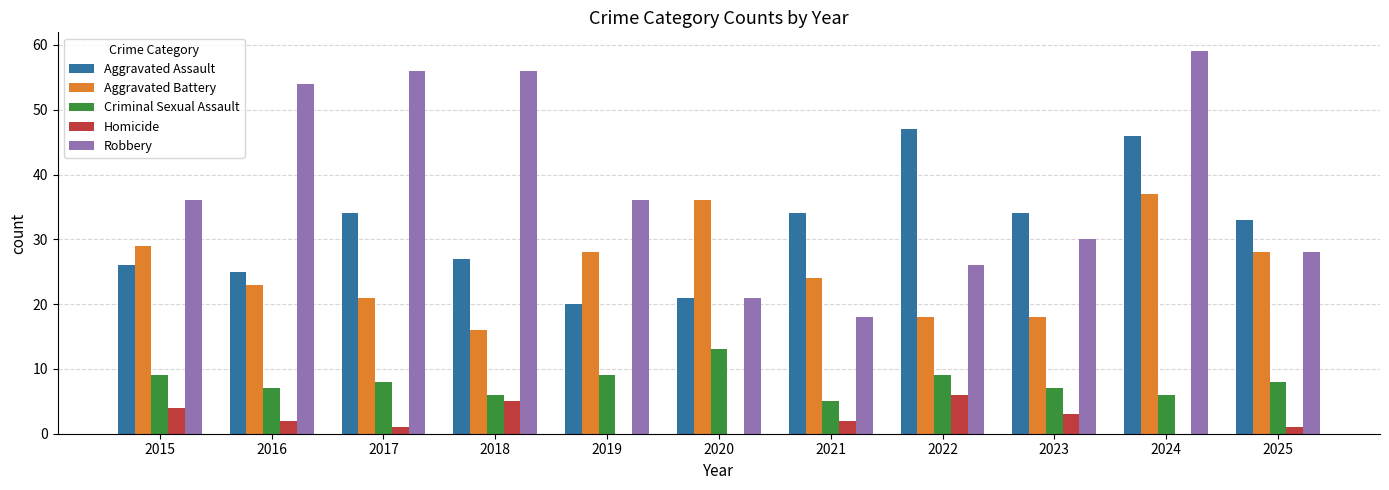

The Aggravated Battery series shows 18 at 2022. True or false?

True